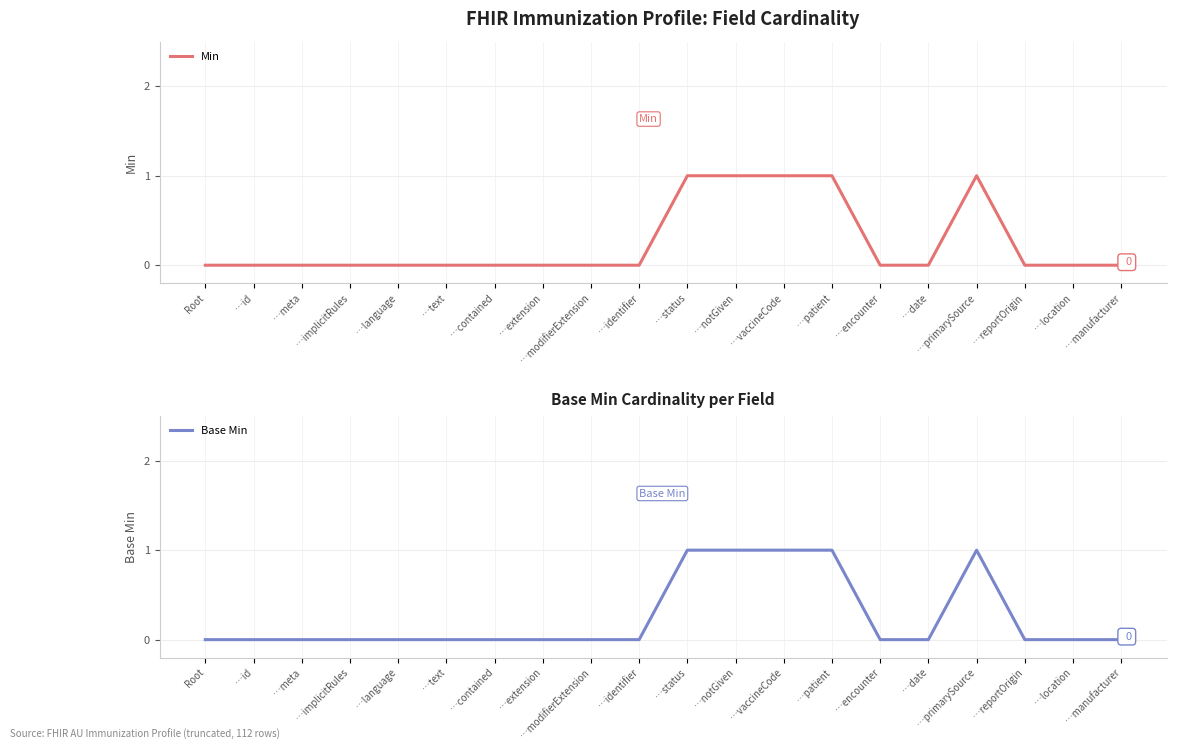

Which series has the largest range (max minus min)?

Min